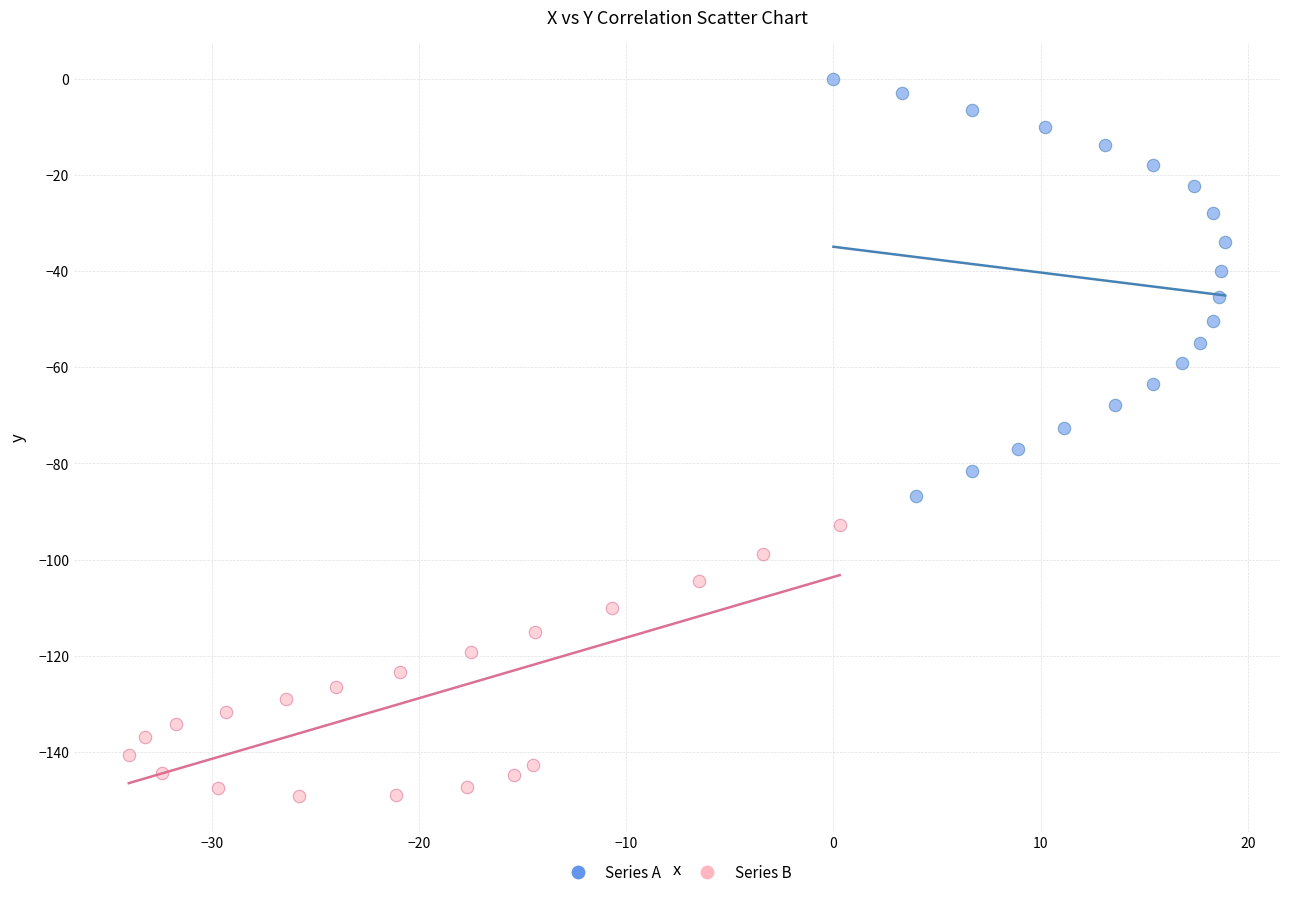

Which series has the widest spread of Y values?

Series A